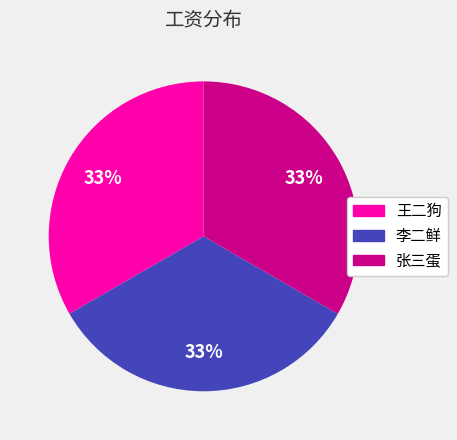

What percentage is the 王二狗 slice, to the nearest percent?

33%